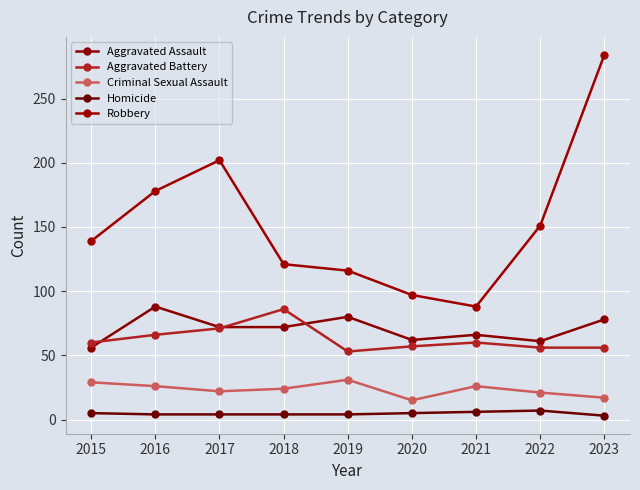

Is the value of Aggravated Battery at 2016 greater than the value of Homicide at 2023?

Yes